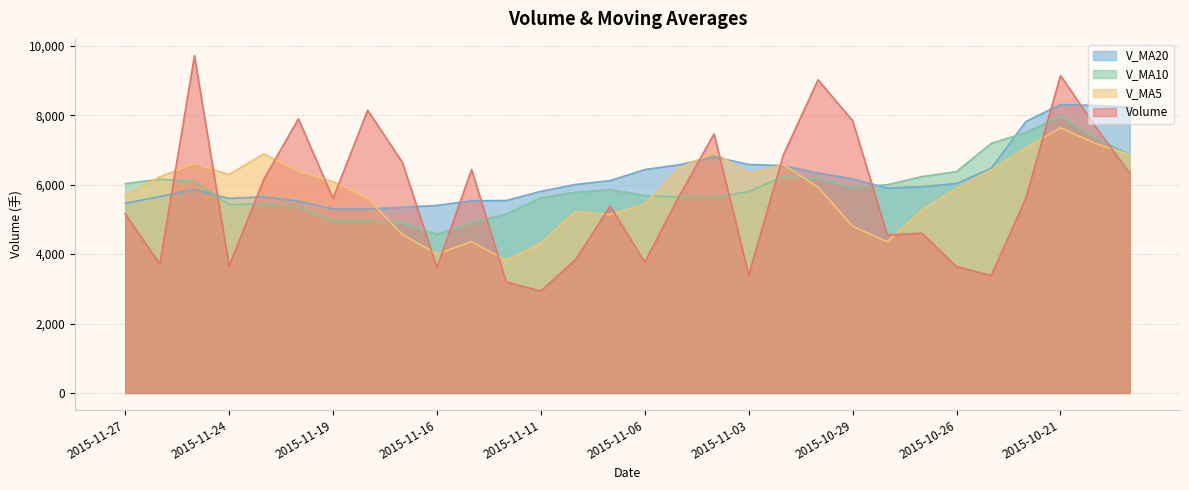

Reading right to left, list all the values displayed in this chart.

volume: 6329.2	7684.6	9146.7	5609.4	3384.0	3639.6	4604.2	4550.6	7845.3	9022.4	6857.7	3401.3	7462.1	5689.6	3769.7	5381.4	3839.4	2937.4	3195.5	6436.3	3614.3	6646.3	8145.3	5606.2	7898.4	6151.1	3659.5	9715.5	3715.2	5165.5
v_ma5: 6863.8	7191.2	7638.9	7063.8	6430.8	5892.9	5276.8	4357.6	4804.7	5932.4	6576.0	6335.5	6917.8	6486.6	5436.1	5140.8	5228.4	4323.5	3824.7	4358.0	4004.6	4566.0	5607.5	6089.7	6382.1	6889.5	6292.1	6606.1	6227.9	5681.4
v_ma10: 6866.6	7360.4	7970.4	7505.5	7189.2	6378.3	6234.0	5998.2	5934.3	6181.6	6234.4	5806.1	5637.7	5645.7	5684.2	5858.4	5781.9	5620.6	5155.6	4897.0	4572.7	4897.2	4965.5	4957.2	5370.0	5447.0	5429.0	6106.8	6158.8	6031.7
v_ma20: 8228.8	8283.8	8311.5	7821.4	6472.8	6037.4	5942.1	5904.4	6169.0	6338.5	6550.5	6583.3	6804.0	6575.6	6436.7	6118.4	6008.0	5809.4	5545.0	5539.3	5403.6	5351.7	5301.6	5301.4	5527.1	5652.7	5605.5	5863.7	5657.2	5464.4